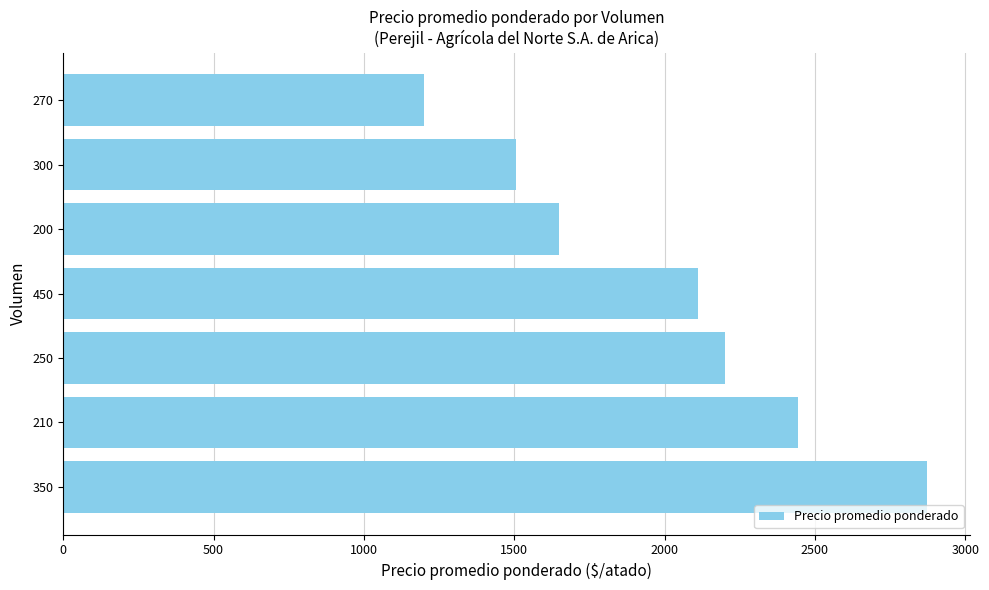

What is the change in value from 210 to 200?

-793